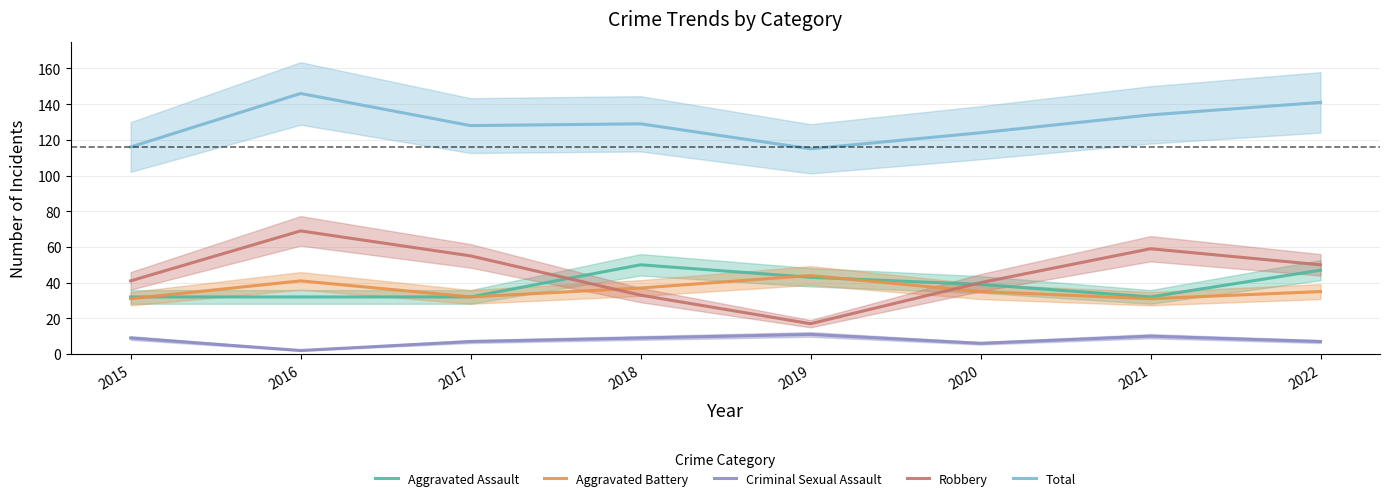

At which label does Criminal Sexual Assault reach its minimum?

2016